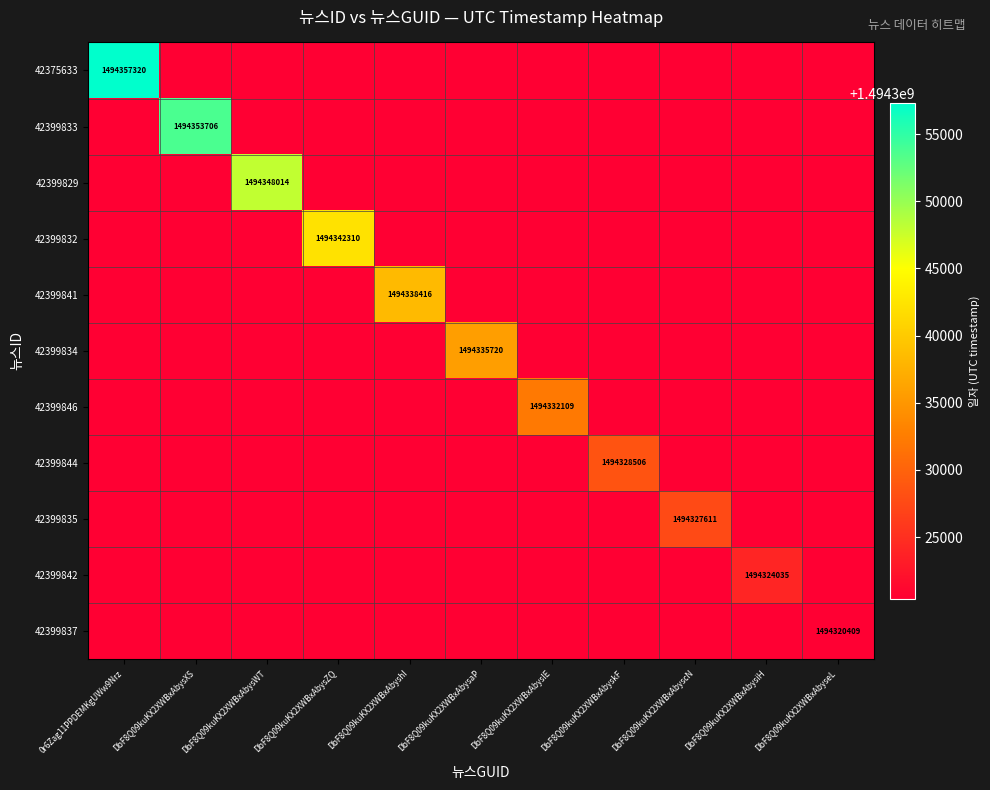

Count the number of categories in the chart.

11